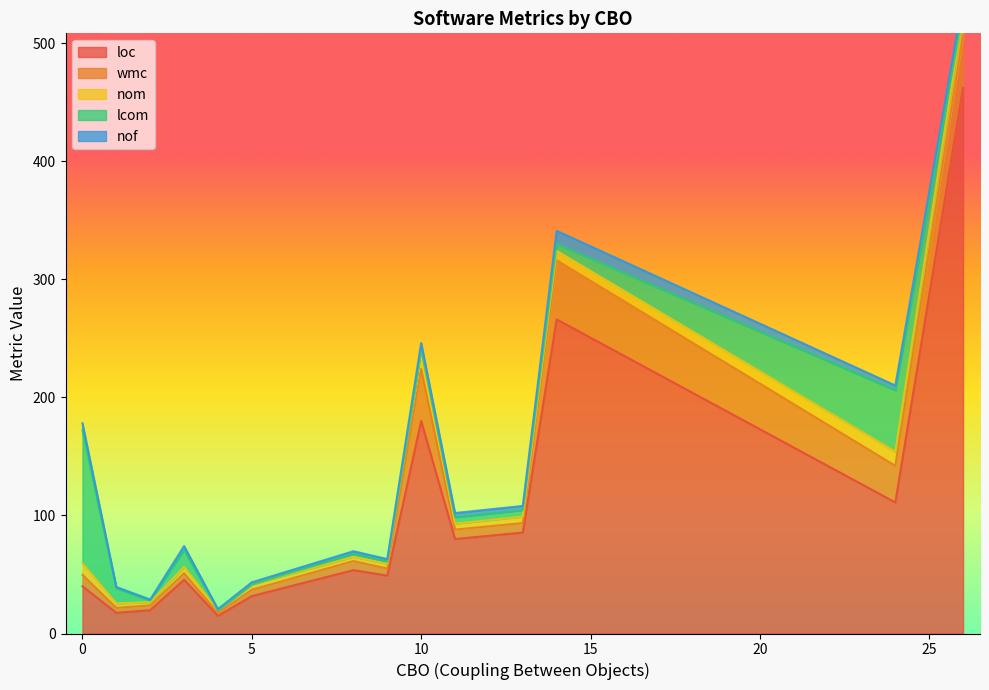

What is the highest value of the loc series?

462.0